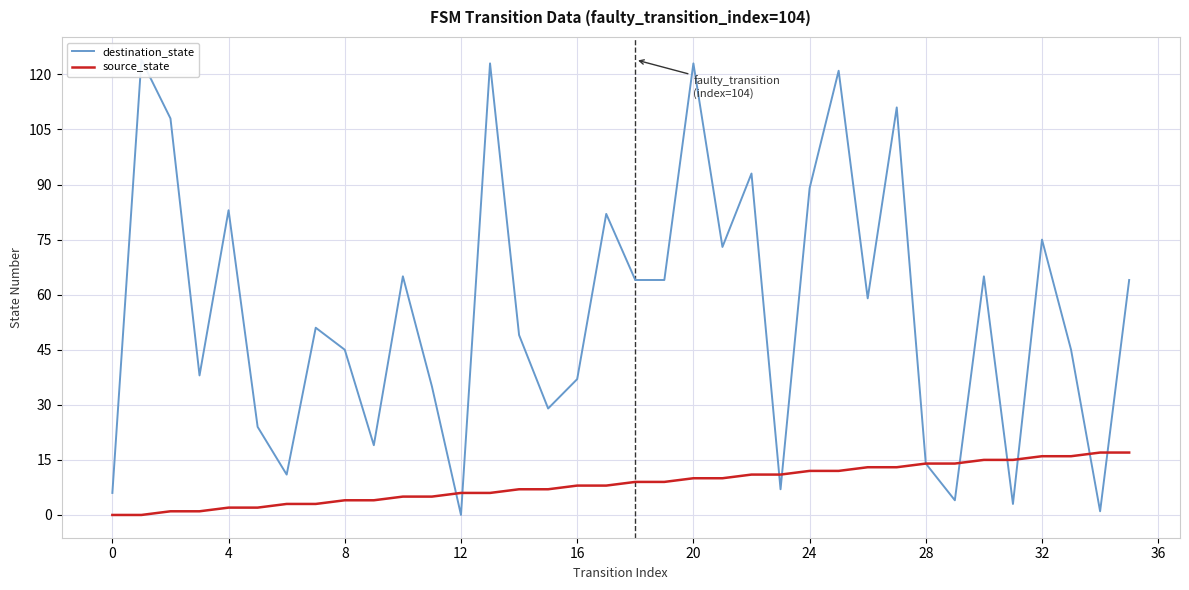

Is it true that source_state equals 11 at 12?

False